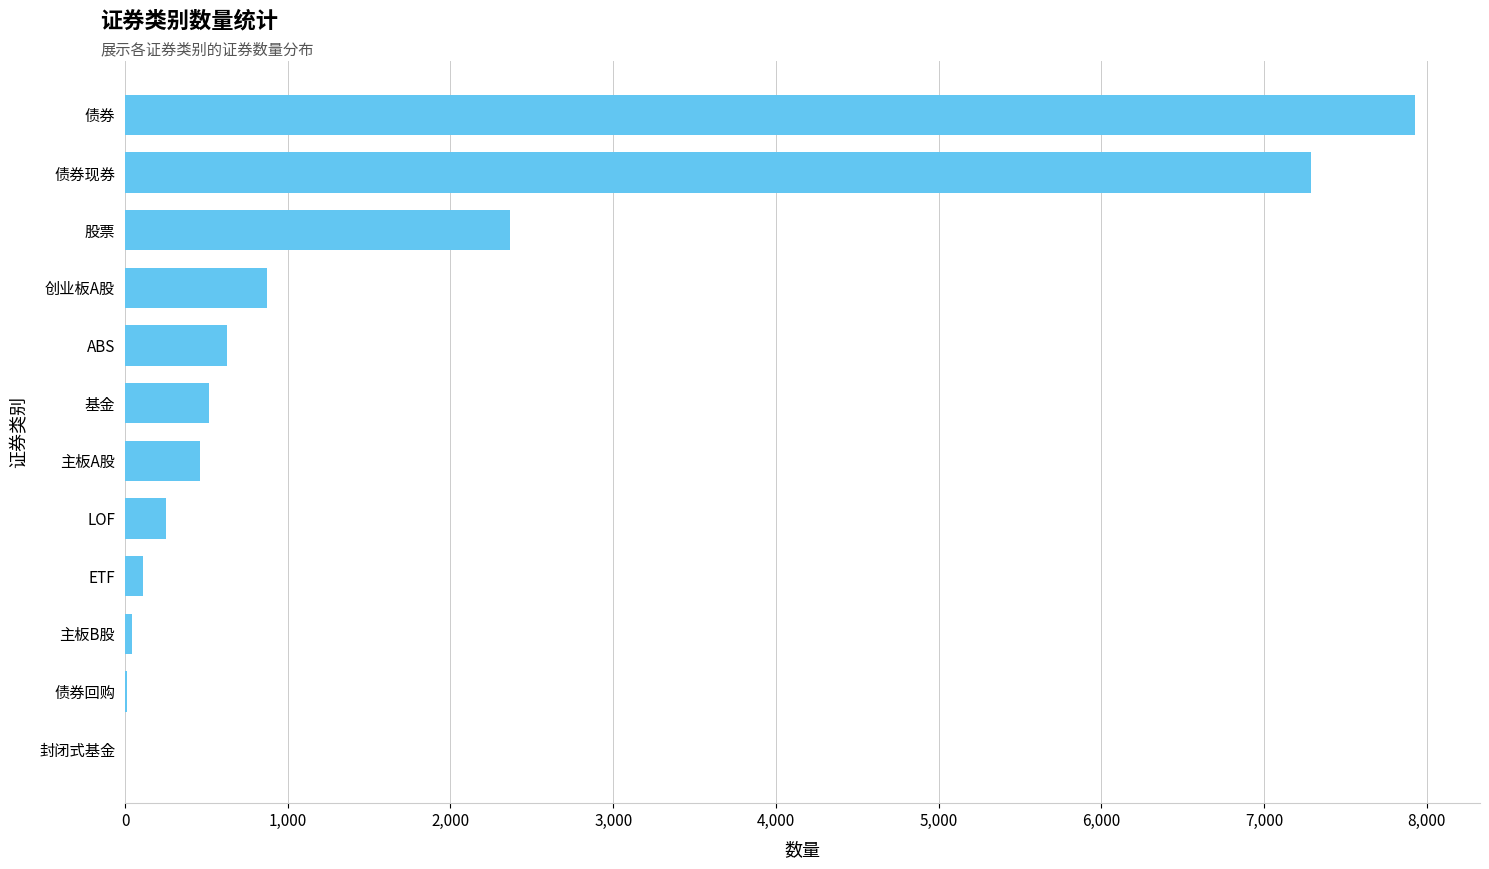

The chart shows a value of 3097 at 股票. True or false?

False